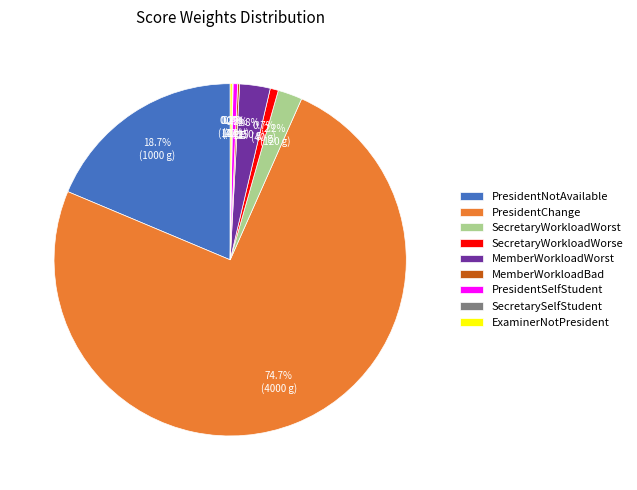

Is there a majority slice in this chart?

Yes